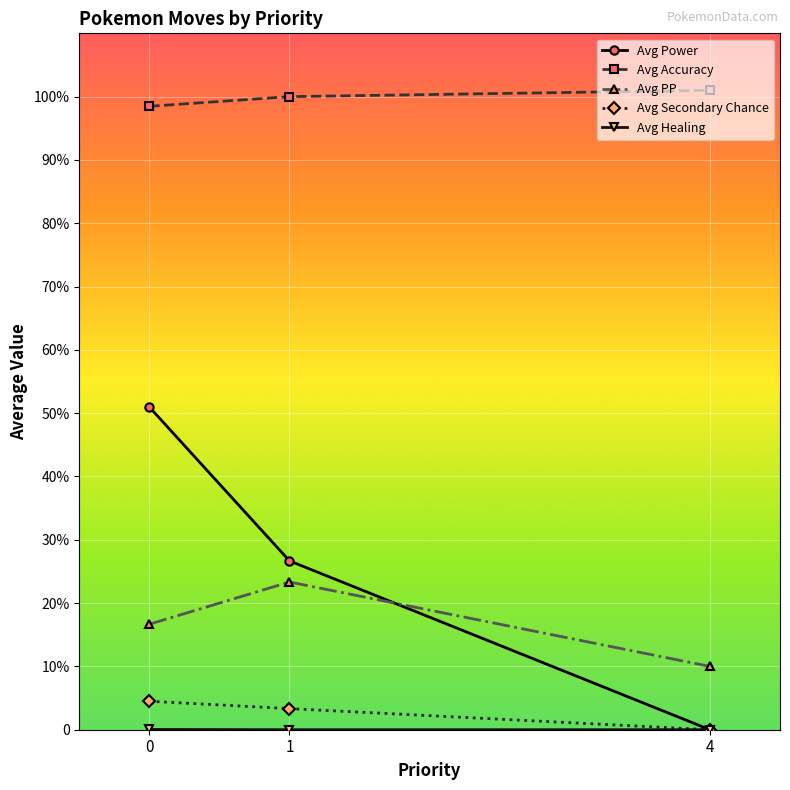

What is the total value across all series at 1?

153.3